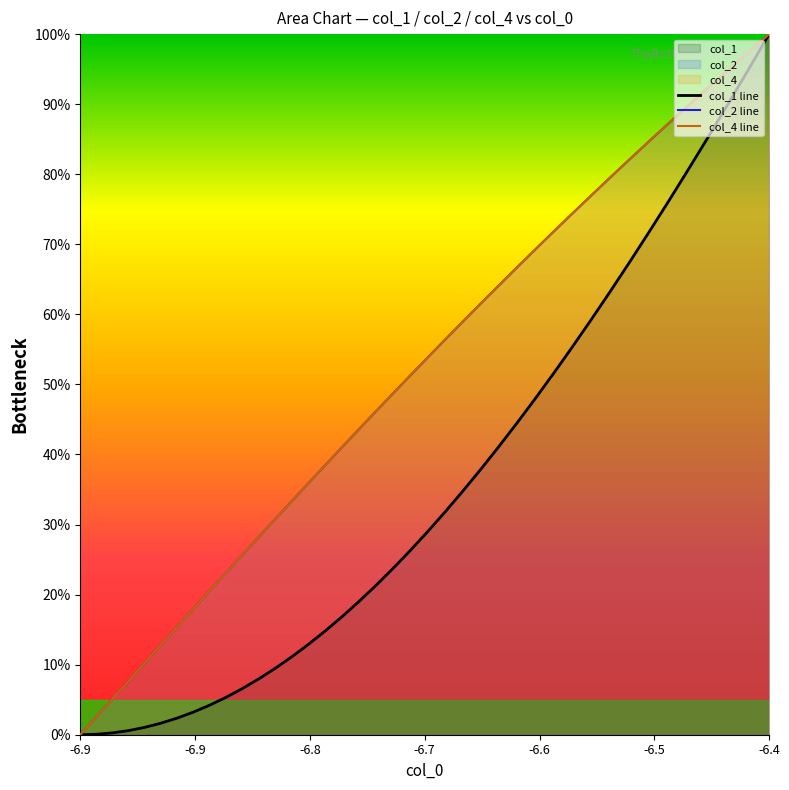

Reading left to right, list all the values displayed in this chart.

col_1 line: 0.0	0.1	0.3	0.6	1.1	1.6	2.4	3.2	4.2	5.3	6.6	8.0	9.5	11.1	12.9	14.8	16.8	19.0	21.3	23.7	26.3	29.0	31.8	34.8	37.9	41.1	44.4	47.9	51.5	55.3	59.2	63.2	67.3	71.6	76.0	80.5	85.2	90.0	94.9	100.0
col_2 line: 0.0	2.6	5.1	7.7	10.3	12.8	15.4	17.9	20.5	23.1	25.6	28.2	30.8	33.3	35.9	38.5	41.0	43.6	46.2	48.7	51.3	53.8	56.4	59.0	61.5	64.1	66.7	69.2	71.8	74.4	76.9	79.5	82.1	84.6	87.2	89.7	92.3	94.9	97.4	100.0
col_4 line: 0.0	2.6	5.1	7.7	10.3	12.8	15.4	17.9	20.5	23.1	25.6	28.2	30.8	33.3	35.9	38.5	41.0	43.6	46.2	48.7	51.3	53.8	56.4	59.0	61.5	64.1	66.7	69.2	71.8	74.4	76.9	79.5	82.1	84.6	87.2	89.7	92.3	94.9	97.4	100.0